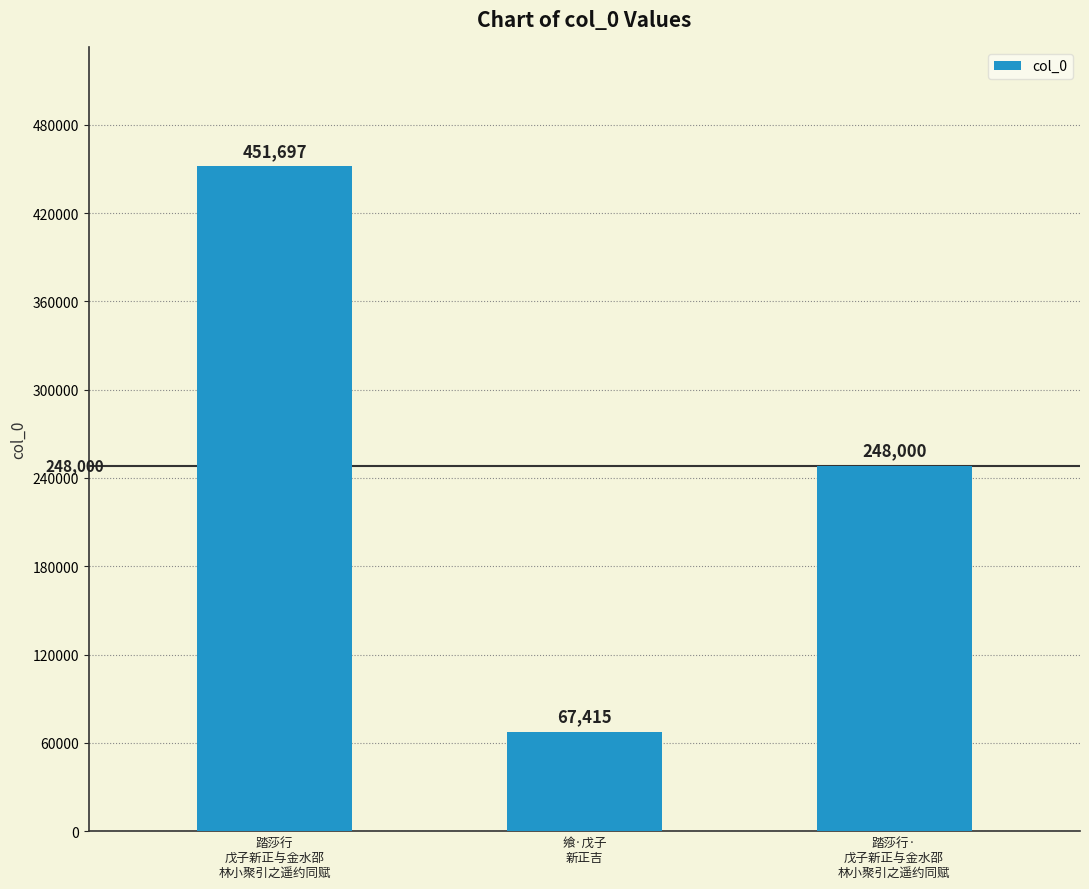

How many data points are less than 248000?

1